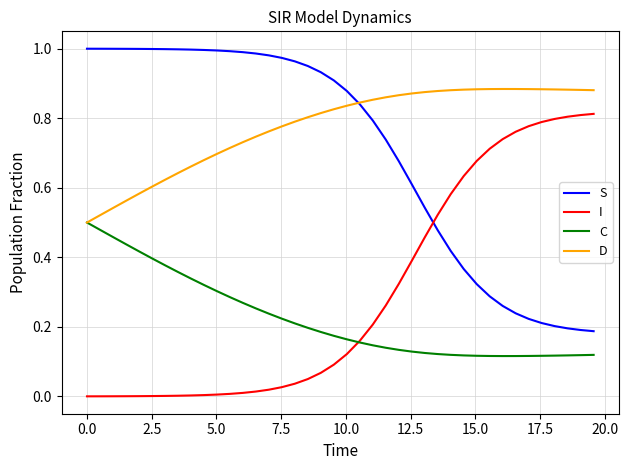

List the series in order of their peak value, highest first.

S, D, I, C